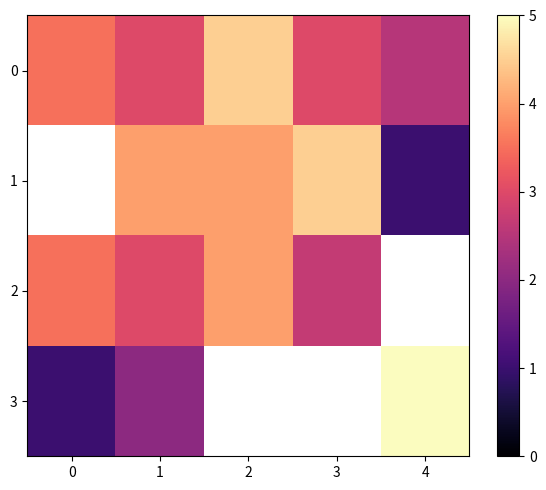

At which category does the chart reach its peak across all series?

4